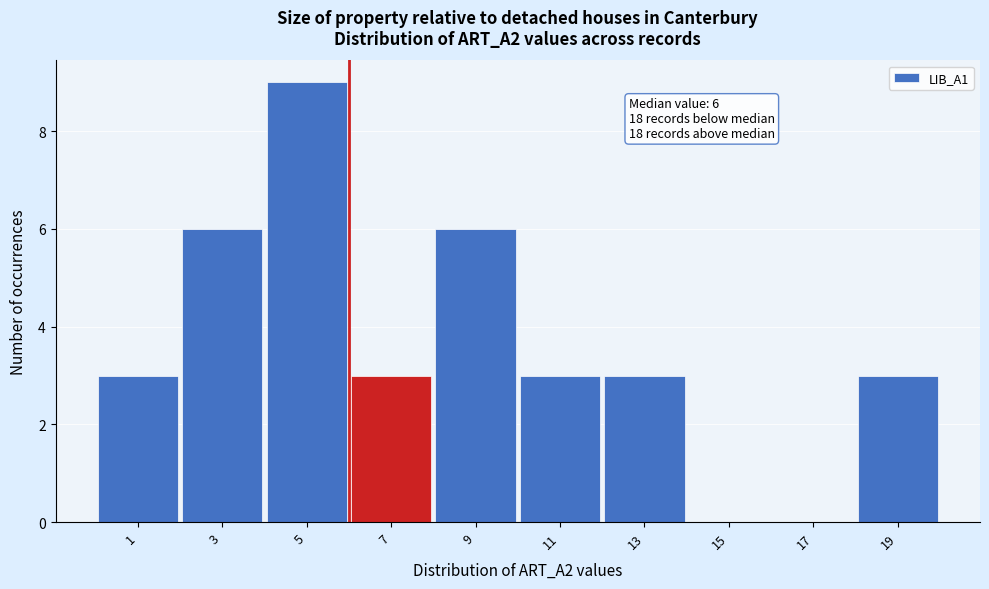

Which range on the x-axis has the tallest bar?

4 to 6